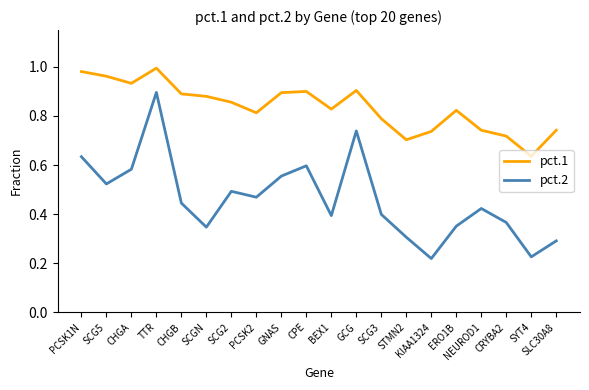

Is the value of pct.1 at KIAA1324 greater than the value of pct.2 at ERO1B?

Yes